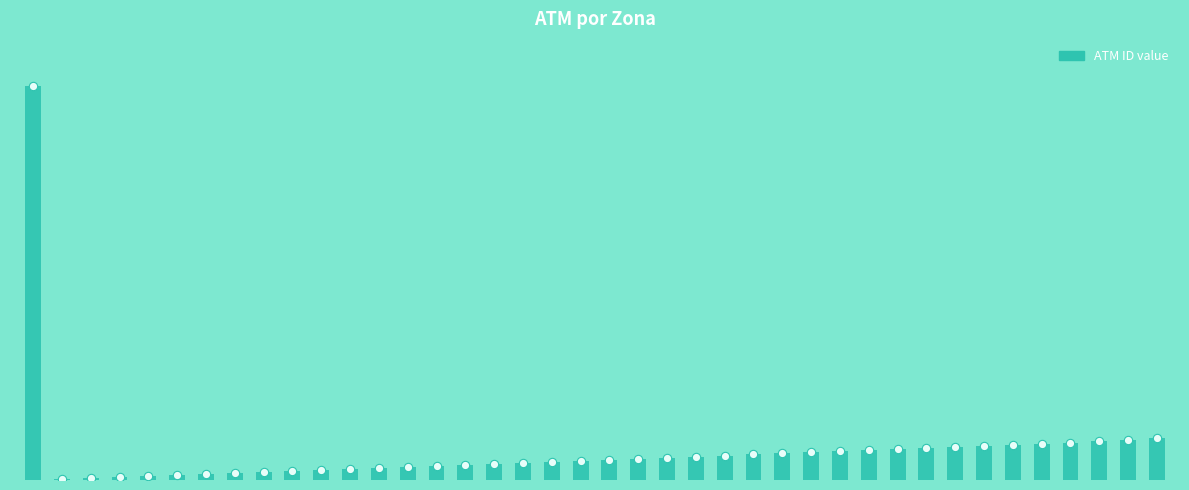

Are the bars horizontal?

No